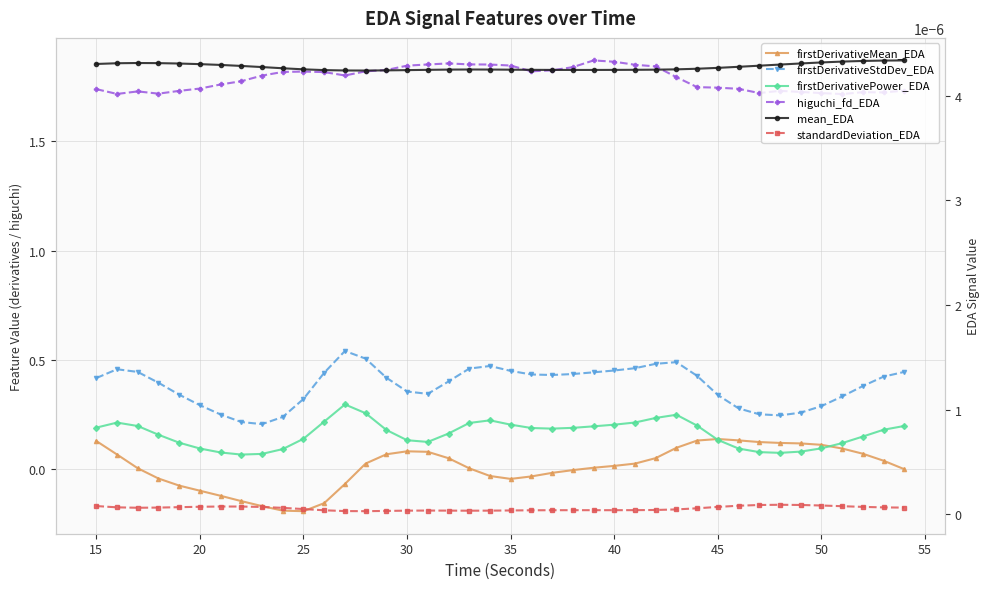

True or false: mean_EDA and firstDerivativeStdDev_EDA cross at least once.

False